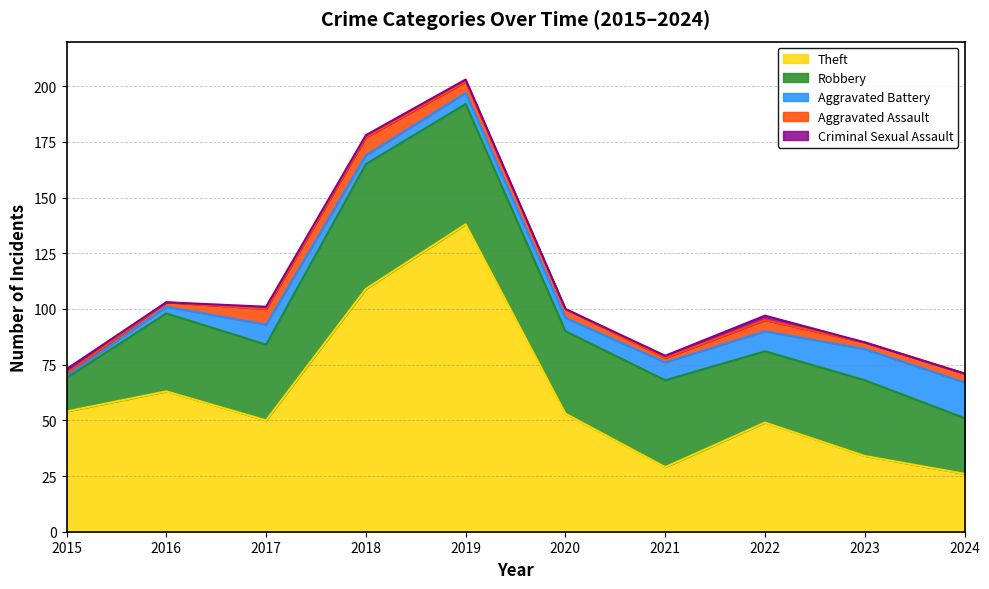

At which category does Criminal Sexual Assault reach its first local valley?

2016